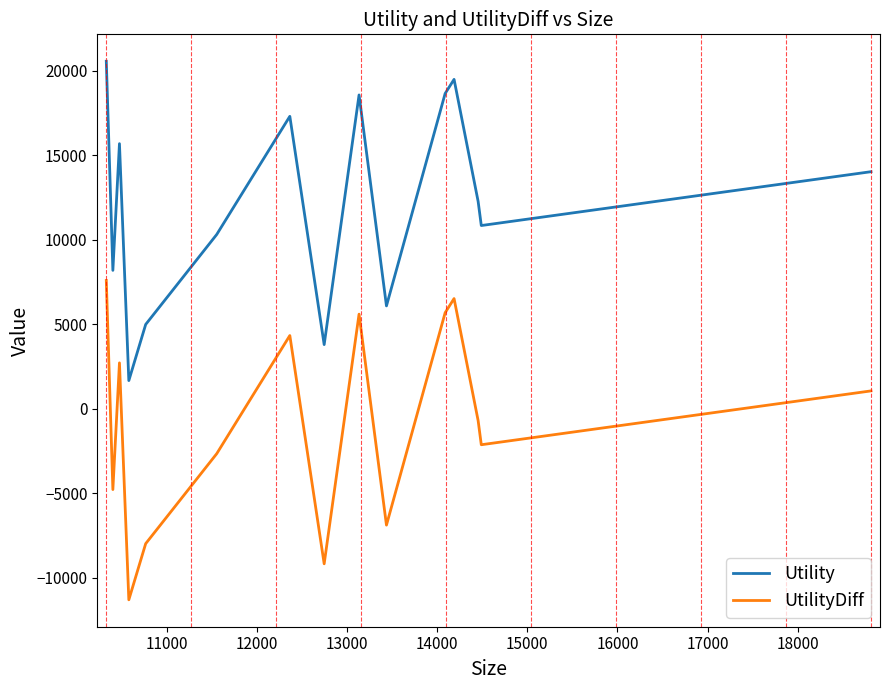

True or false: UtilityDiff and Utility intersect in this chart.

False